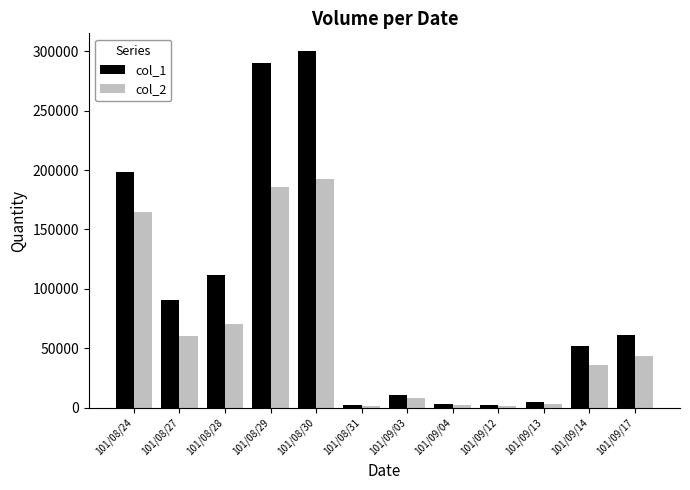

What is the difference between the maximum and second lowest values in the col_1 series?

298000